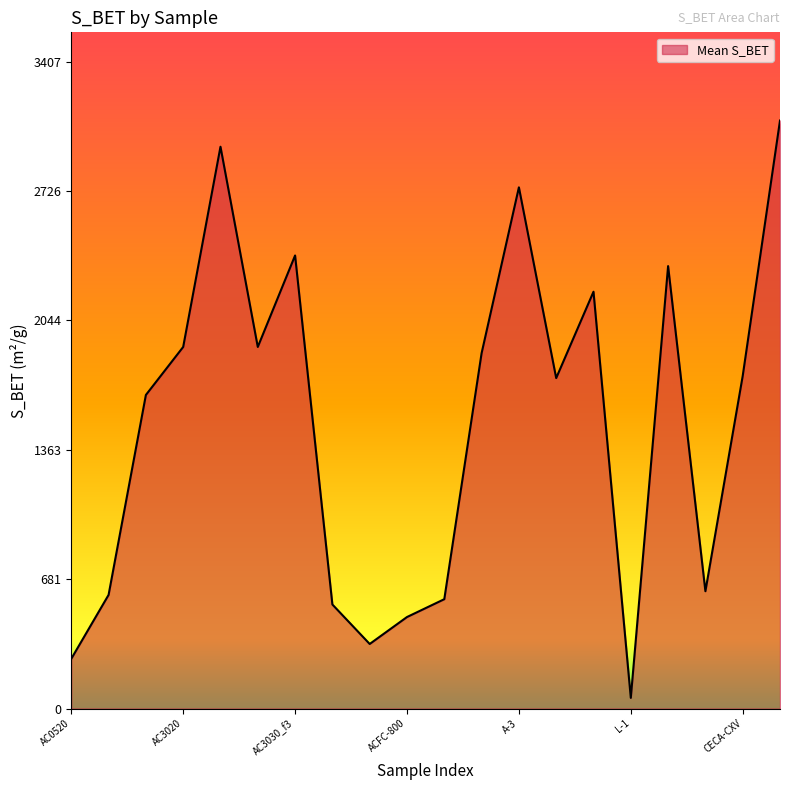

What is the difference between the maximum and minimum values?

3042.0